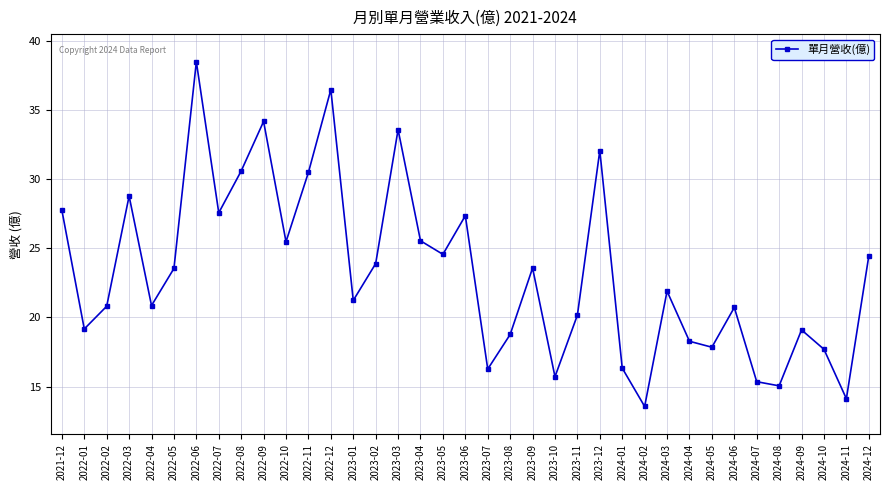

Which label corresponds to the smallest value in the chart?

2024-02